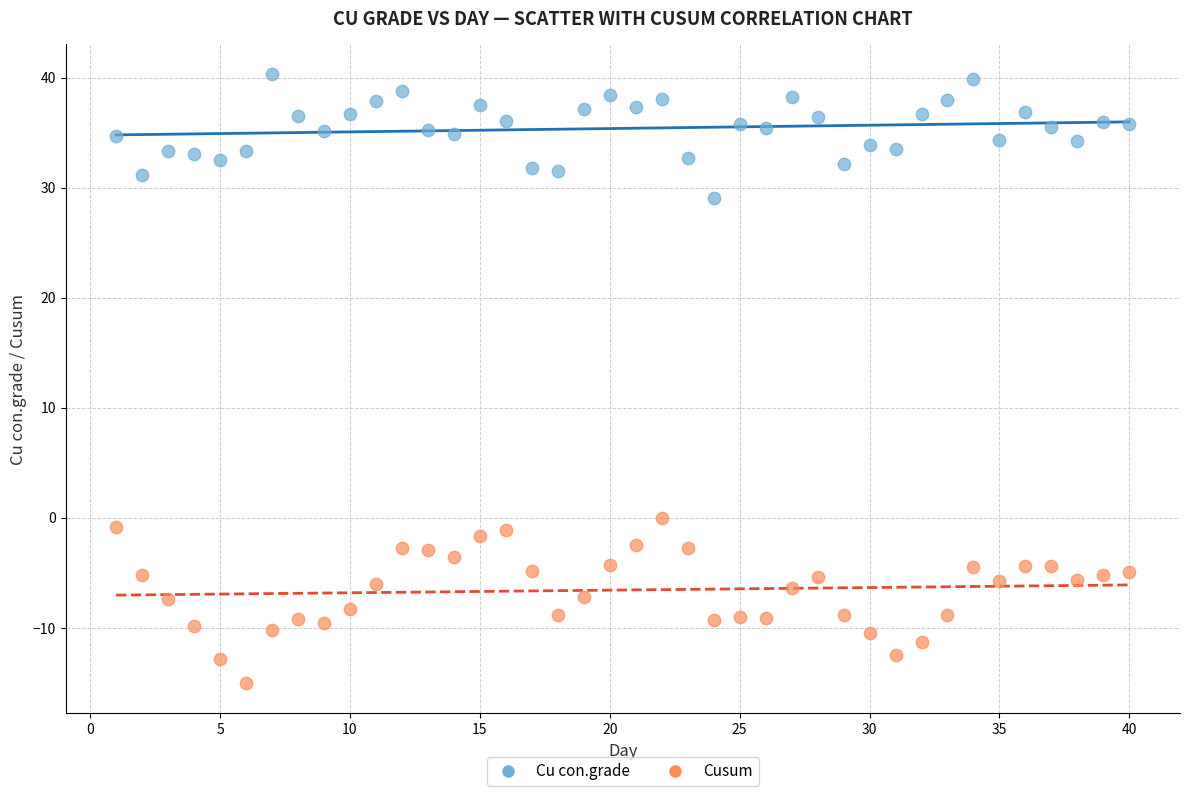

Across all data points, what is the range of X values (max minus min)?

39.0